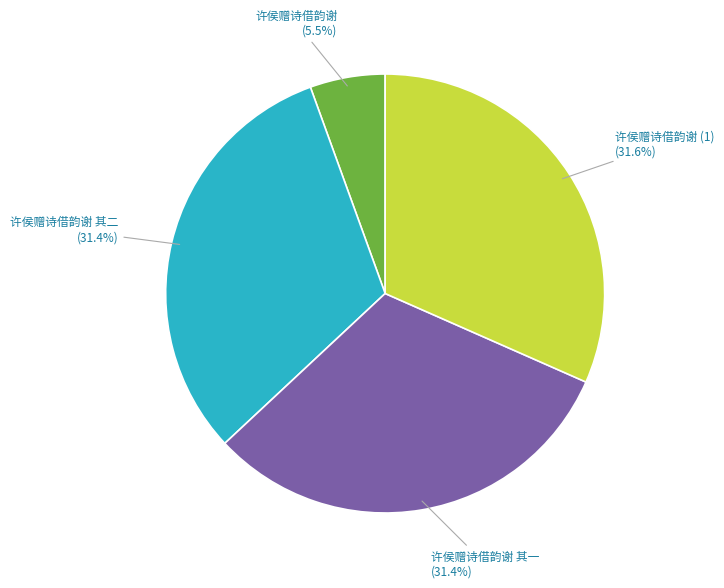

How many slices are in this pie chart?

4